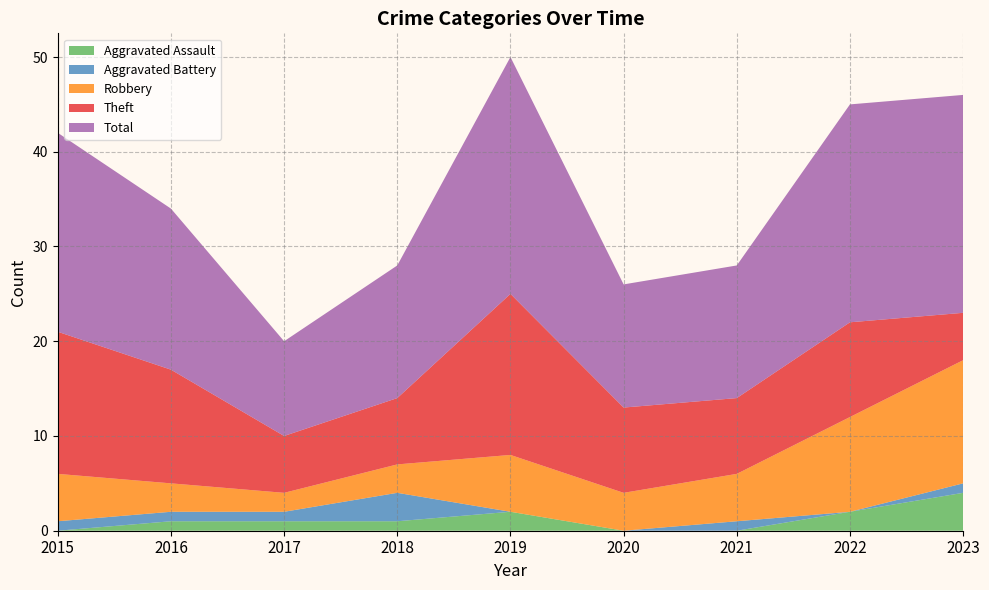

Reading left to right, transcribe all the data shown in this chart.

Aggravated Assault: 0	1	1	1	2	0	0	2	4
Aggravated Battery: 1	1	1	3	0	0	1	0	1
Robbery: 5	3	2	3	6	4	5	10	13
Theft: 15	12	6	7	17	9	8	10	5
Total: 21	17	10	14	25	13	14	23	23